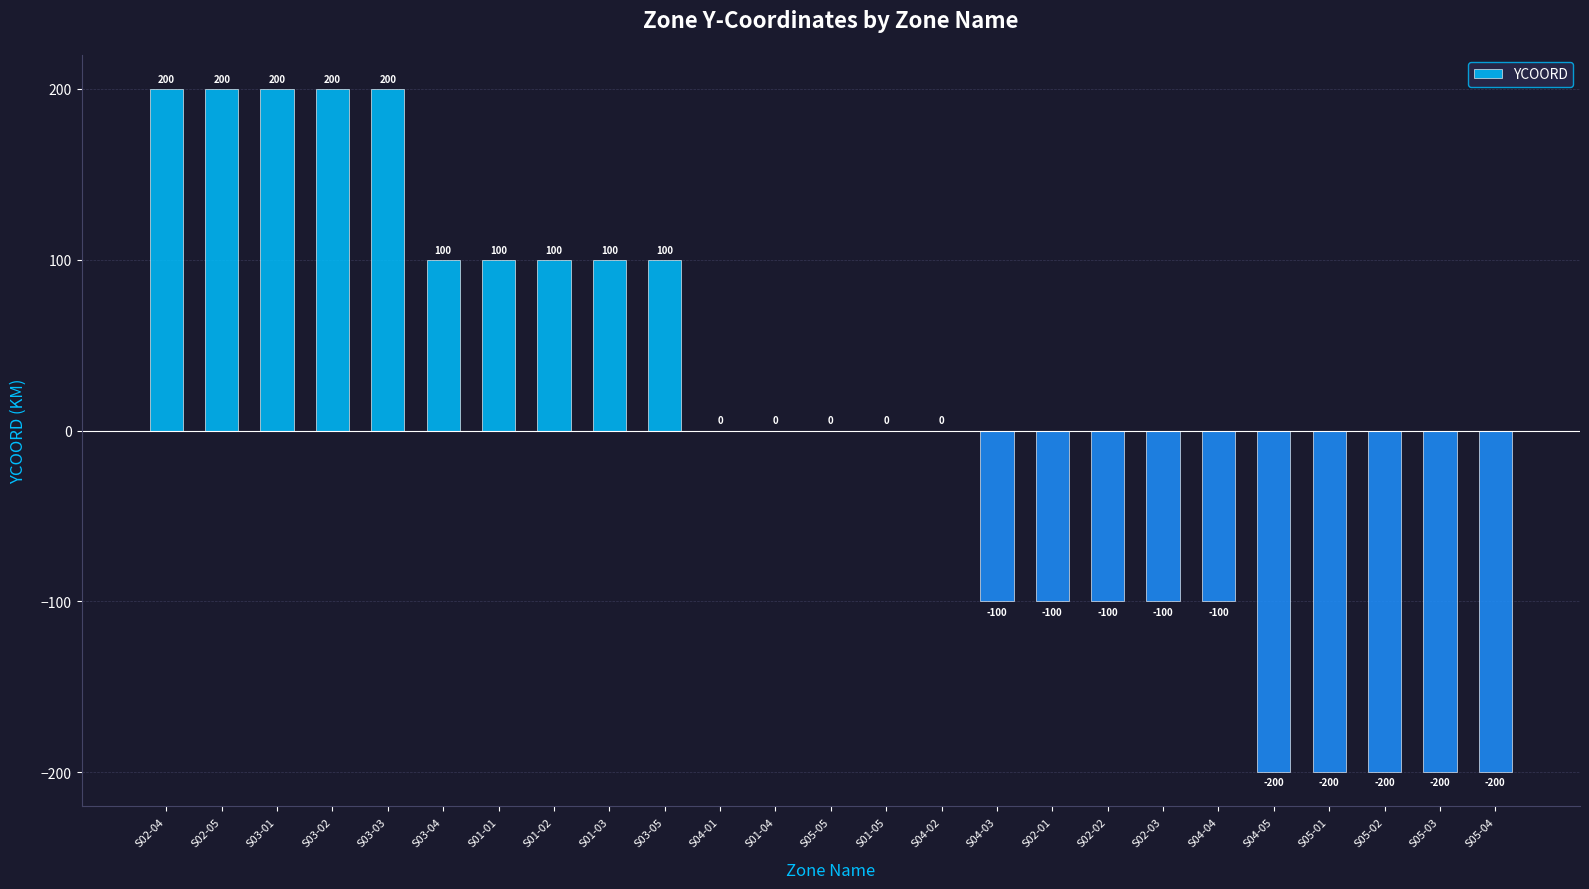

Is it true that the value at S03-04 is 146?

False